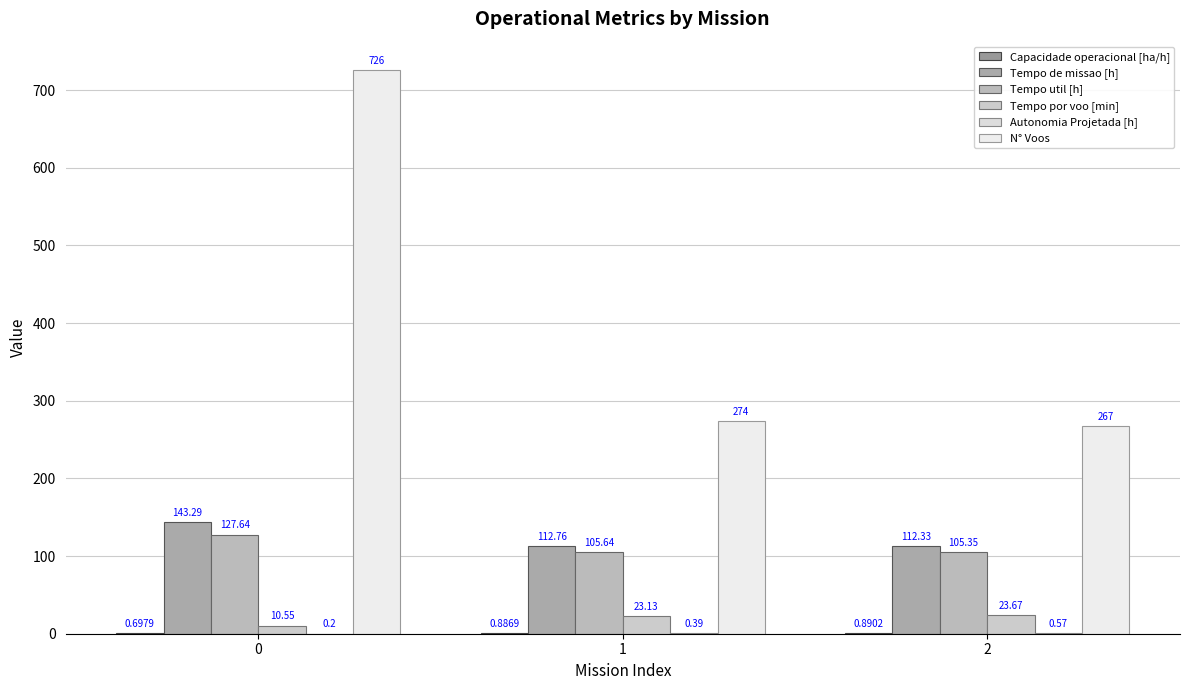

What is the total value across all series at 2?

509.8